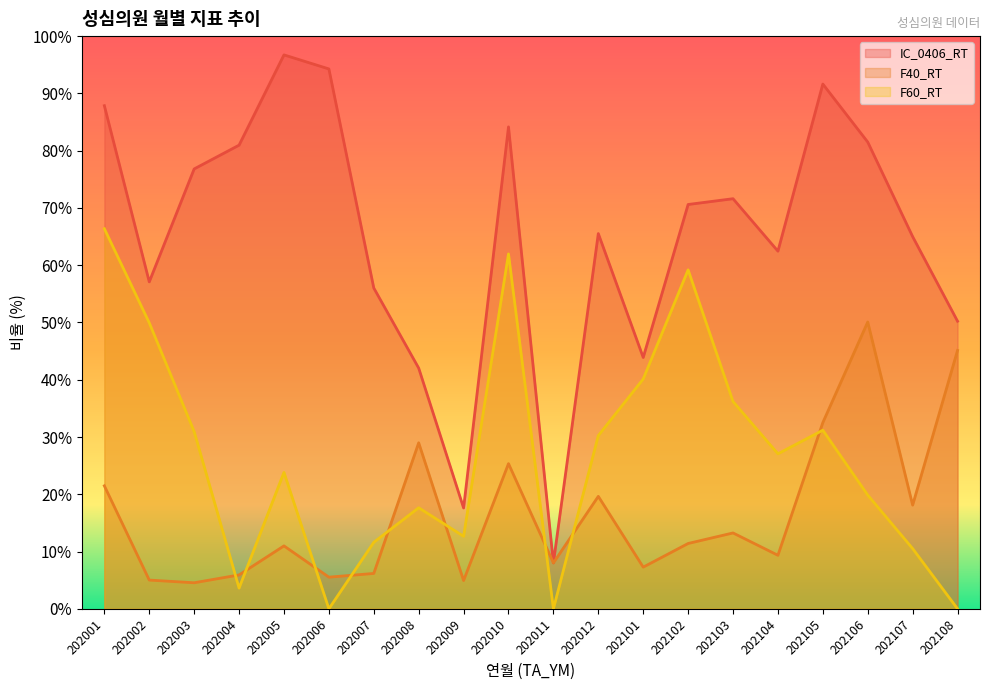

What is the difference between the maximum and minimum values in the F60_RT series?

66.4